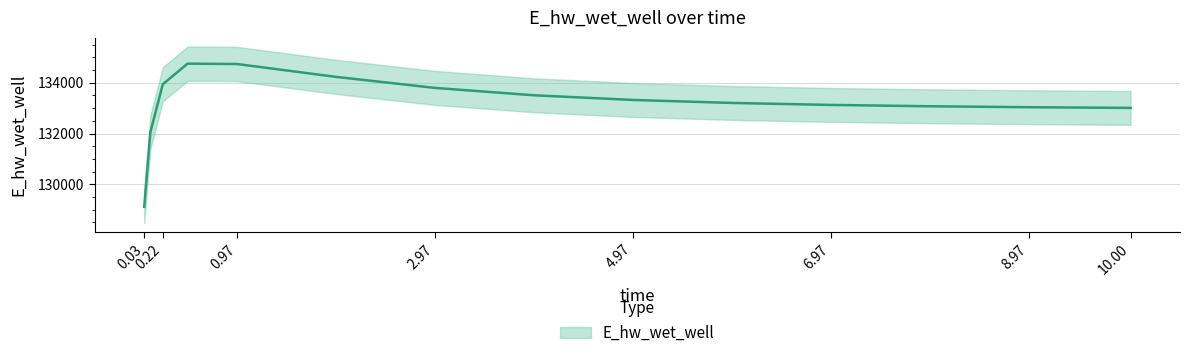

Count the number of data series in this chart.

1